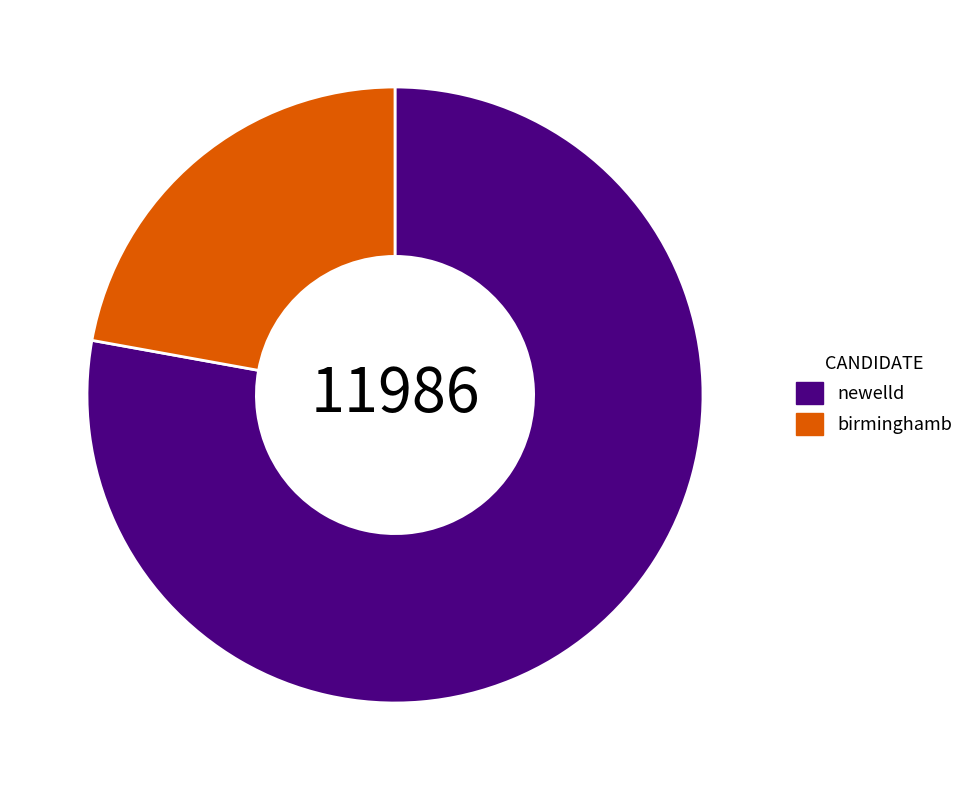

Count the number of slices in the pie.

2